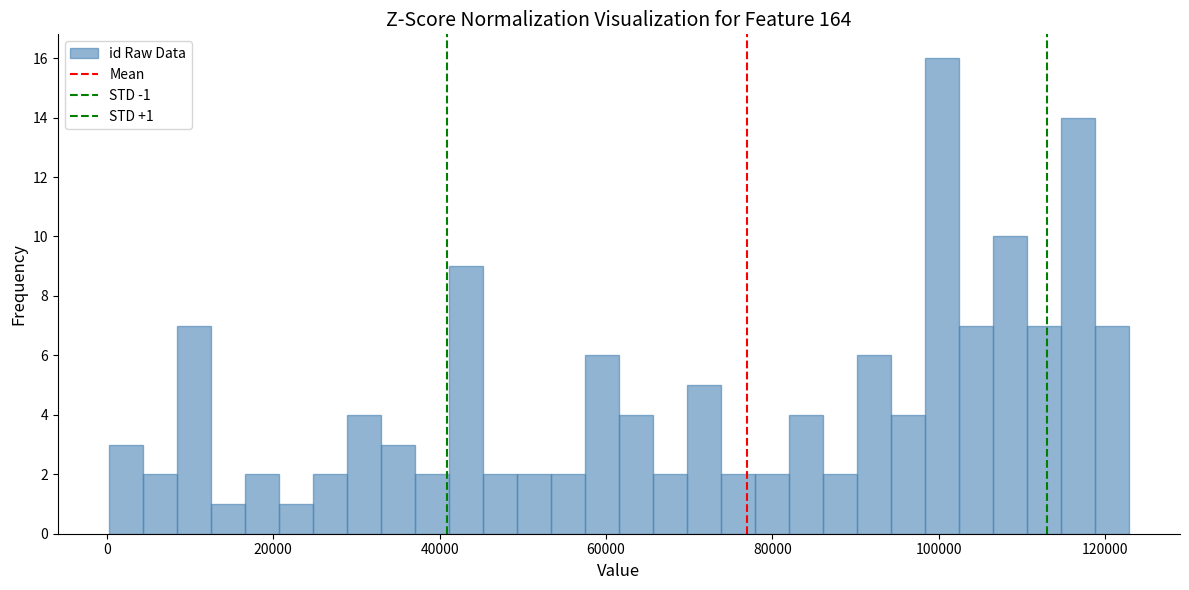

Around what value on the x-axis is the tallest bar? Give the approximate position of its centre, as read against the axis.

100000